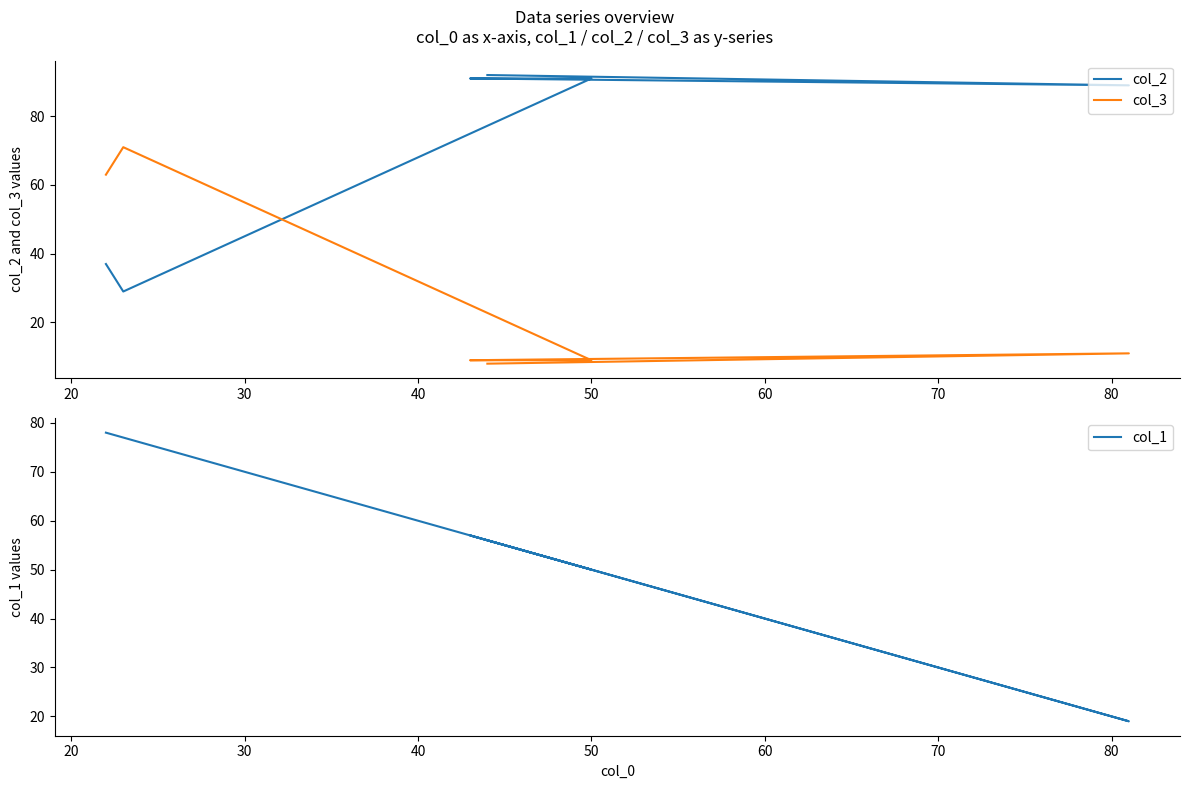

What is the sum of the col_3 values at 60 and 30?

72